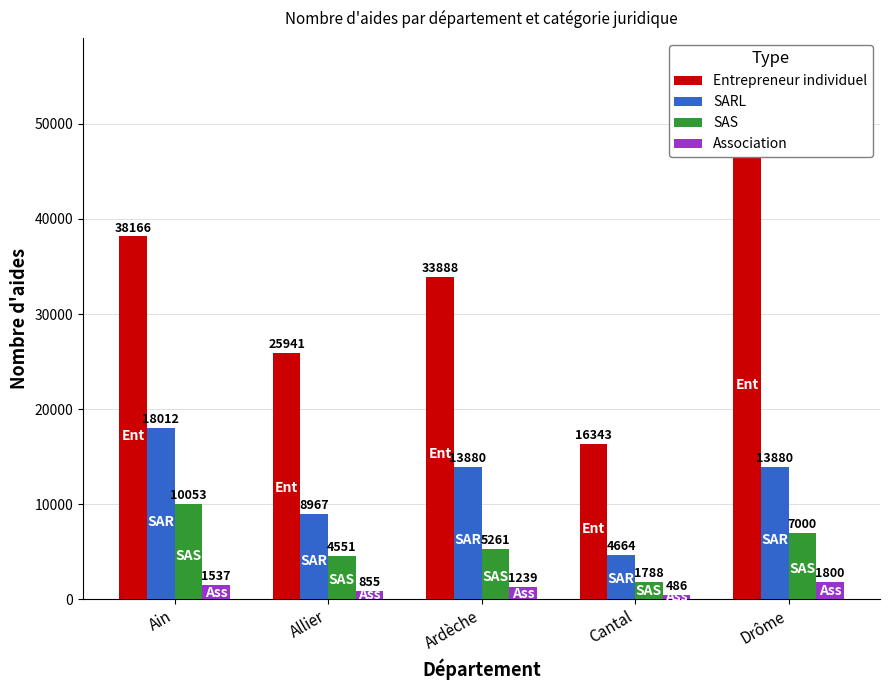

Reading right to left, list all the values displayed in this chart.

Entrepreneur individuel: Drôme=50041	Cantal=16343	Ardèche=33888	Allier=25941	Ain=38166
SARL: Drôme=13880	Cantal=4664	Ardèche=13880	Allier=8967	Ain=18012
SAS: Drôme=7000	Cantal=1788	Ardèche=5261	Allier=4551	Ain=10053
Association: Drôme=1800	Cantal=486	Ardèche=1239	Allier=855	Ain=1537